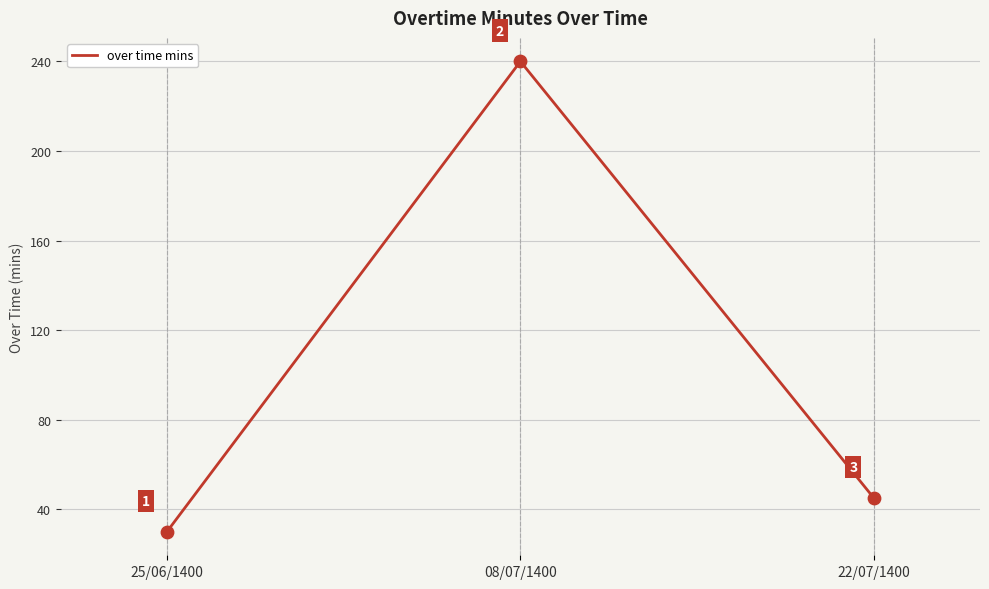

Between 22/07/1400 and 25/06/1400, which is larger?

22/07/1400